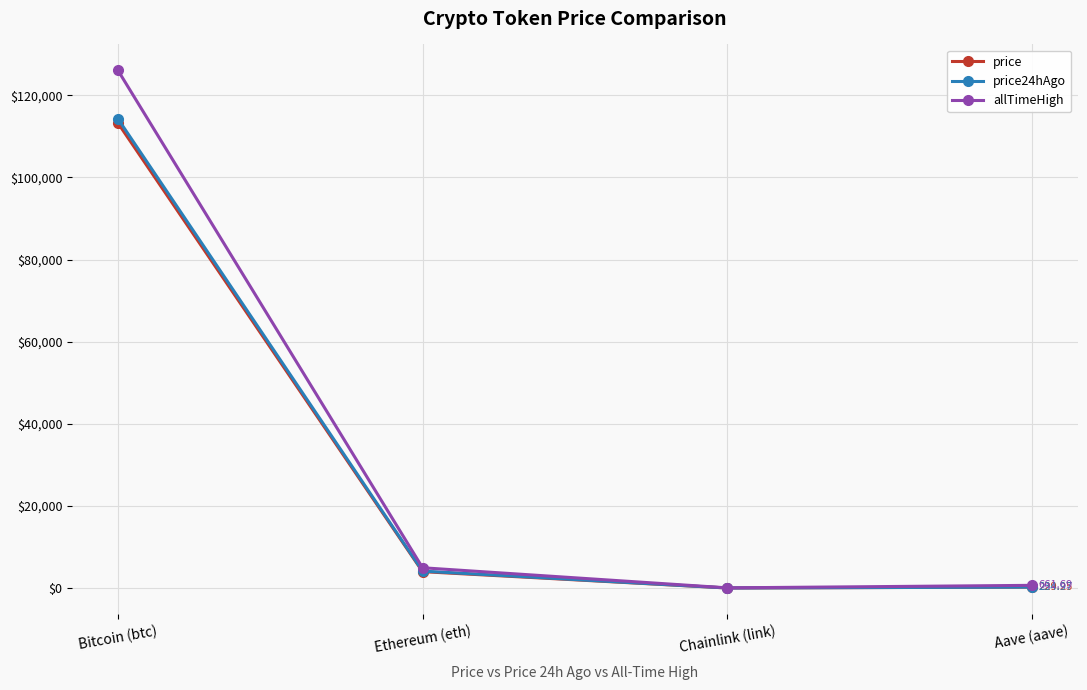

Between Ethereum (eth) and Chainlink (link), which series saw the biggest shift?

allTimeHigh